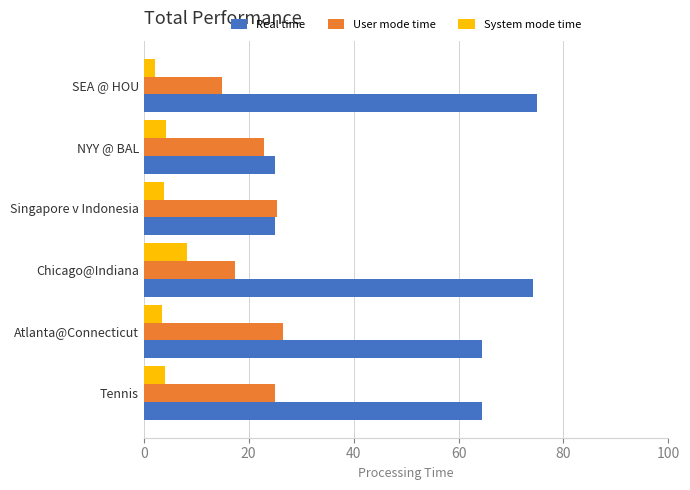

What are all the series names shown in the legend?

Real time, User mode time, System mode time